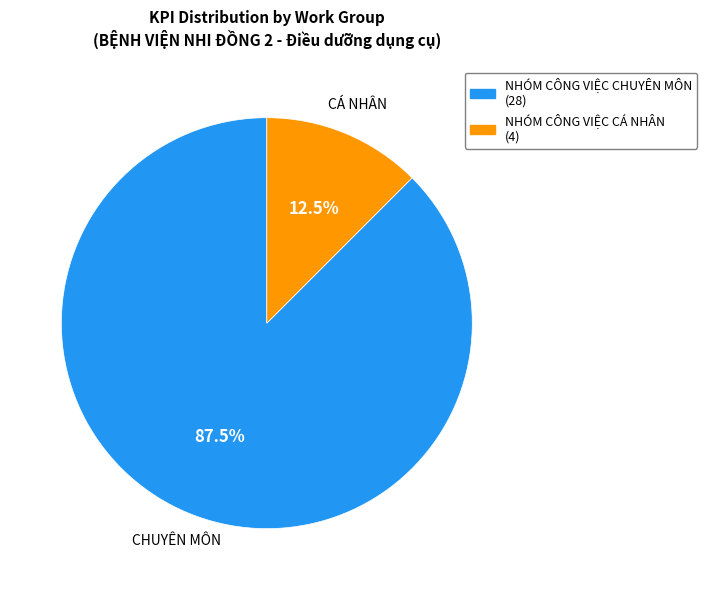

What is the ratio of the value at NHÓM CÔNG VIỆC CHUYÊN MÔN to the value at NHÓM CÔNG VIỆC CÁ NHÂN?

7.0